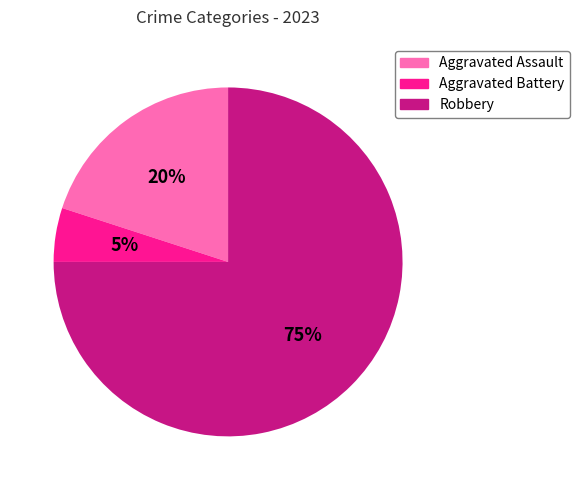

To the nearest percent, what portion does Aggravated Battery represent?

5%